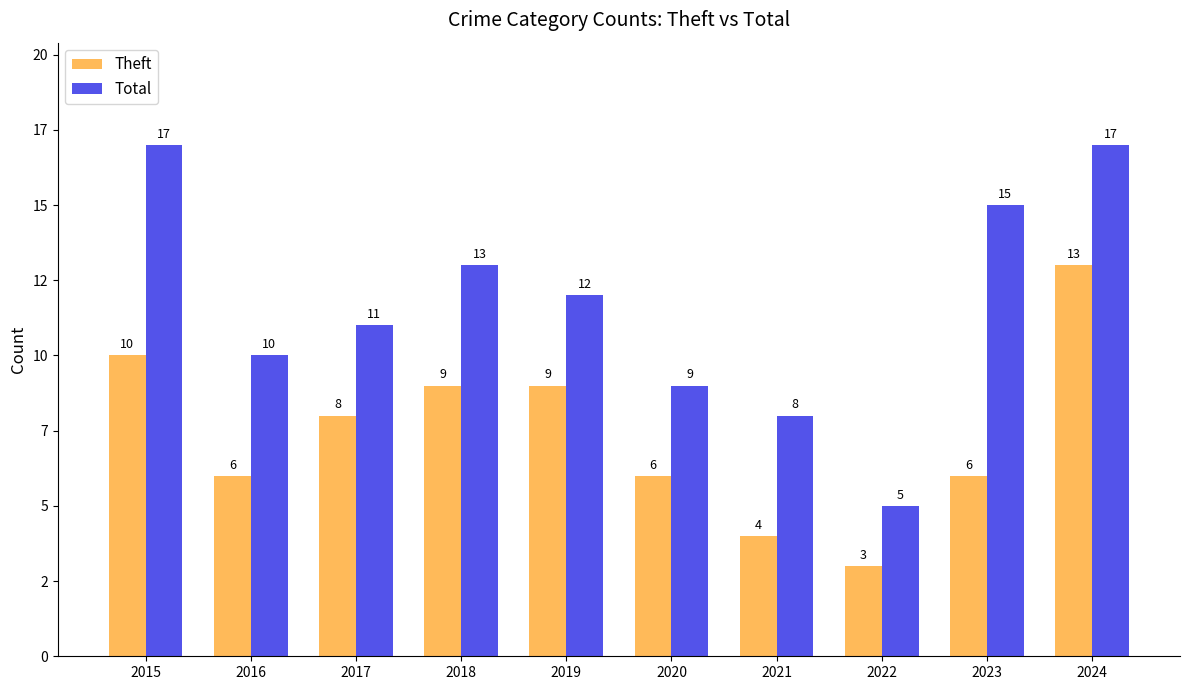

Does the chart contain any negative values?

No